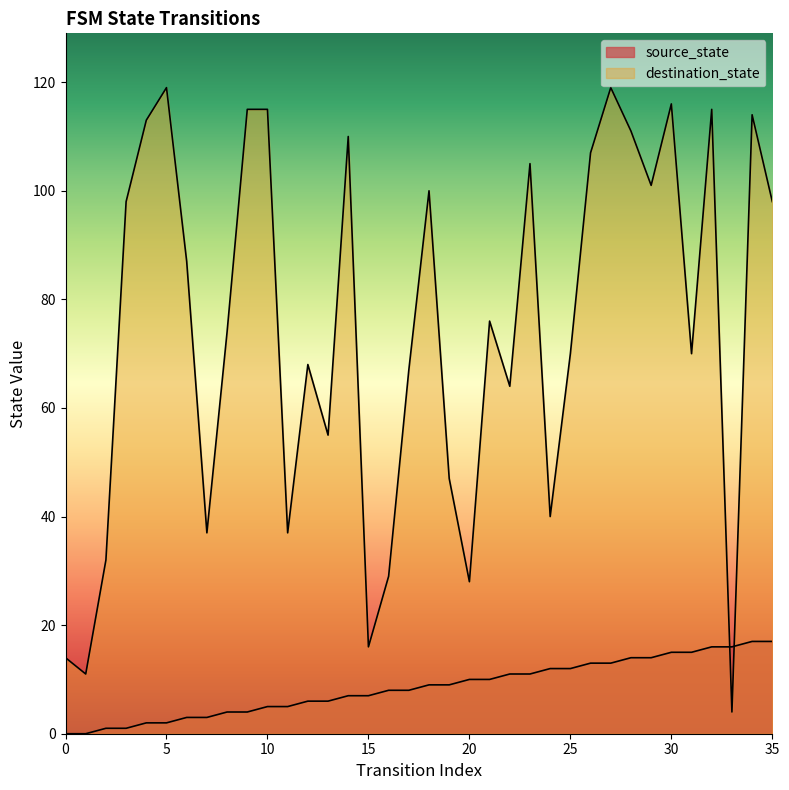

What is the approximate value of destination_state at 23?

105